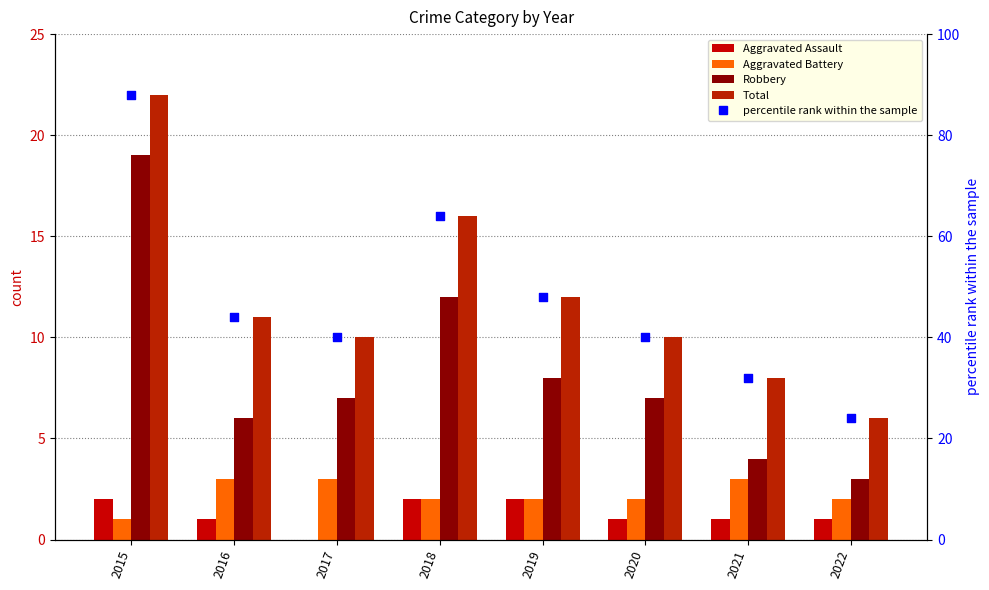

What are all the series names shown in the legend?

Aggravated Assault, Aggravated Battery, Robbery, Total, percentile rank within the sample